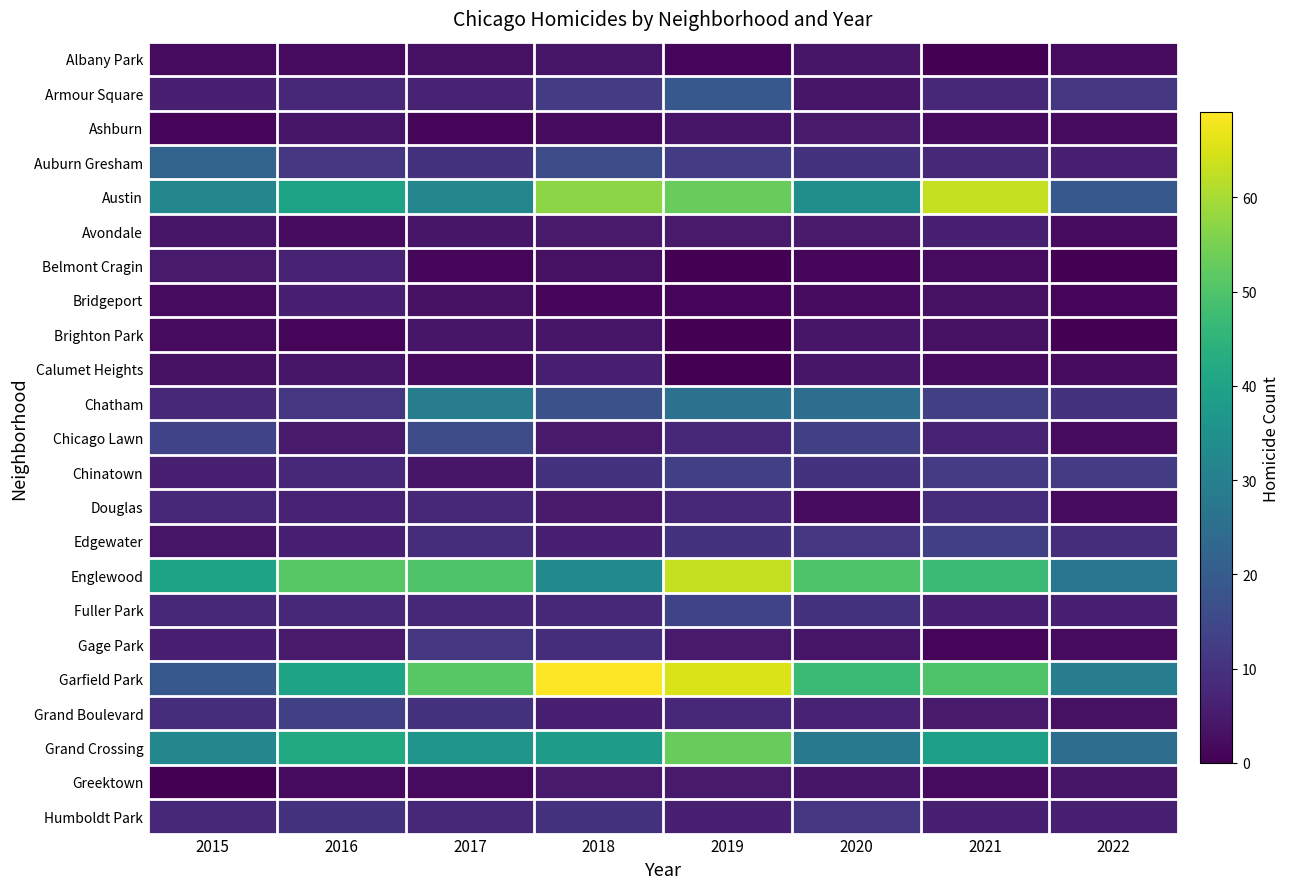

Reading right to left, extract all data points from this chart.

Albany Park: 2022=2	2021=0	2020=4	2019=1	2018=4	2017=3	2016=2	2015=2
Armour Square: 2022=11	2021=8	2020=4	2019=19	2018=12	2017=7	2016=8	2015=6
Ashburn: 2022=2	2021=2	2020=5	2019=4	2018=2	2017=1	2016=4	2015=1
Auburn Gresham: 2022=6	2021=8	2020=10	2019=12	2018=16	2017=10	2016=11	2015=22
Austin: 2022=19	2021=63	2020=34	2019=53	2018=57	2017=32	2016=40	2015=32
Avondale: 2022=2	2021=6	2020=5	2019=5	2018=5	2017=4	2016=2	2015=4
Belmont Cragin: 2022=0	2021=2	2020=1	2019=0	2018=3	2017=1	2016=7	2015=5
Bridgeport: 2022=1	2021=3	2020=2	2019=1	2018=1	2017=3	2016=6	2015=2
Brighton Park: 2022=0	2021=3	2020=4	2019=0	2018=4	2017=4	2016=1	2015=2
Calumet Heights: 2022=2	2021=2	2020=4	2019=0	2018=6	2017=2	2016=4	2015=3
Chatham: 2022=10	2021=13	2020=25	2019=26	2018=17	2017=29	2016=11	2015=8
Chicago Lawn: 2022=2	2021=7	2020=13	2019=8	2018=5	2017=16	2016=5	2015=14
Chinatown: 2022=12	2021=12	2020=10	2019=13	2018=10	2017=4	2016=8	2015=6
Douglas: 2022=2	2021=9	2020=2	2019=8	2018=5	2017=8	2016=7	2015=8
Edgewater: 2022=9	2021=13	2020=11	2019=10	2018=6	2017=9	2016=6	2015=4
Englewood: 2022=27	2021=47	2020=50	2019=63	2018=33	2017=50	2016=51	2015=40
Fuller Park: 2022=6	2021=6	2020=10	2019=14	2018=8	2017=8	2016=8	2015=8
Gage Park: 2022=2	2021=1	2020=4	2019=5	2018=9	2017=11	2016=5	2015=6
Garfield Park: 2022=29	2021=50	2020=47	2019=65	2018=69	2017=51	2016=40	2015=19
Grand Boulevard: 2022=3	2021=5	2020=7	2019=8	2018=6	2017=10	2016=13	2015=9
Grand Crossing: 2022=25	2021=39	2020=28	2019=53	2018=38	2017=36	2016=42	2015=32
Greektown: 2022=4	2021=2	2020=4	2019=5	2018=5	2017=2	2016=2	2015=0
Humboldt Park: 2022=6	2021=6	2020=11	2019=6	2018=10	2017=8	2016=10	2015=8